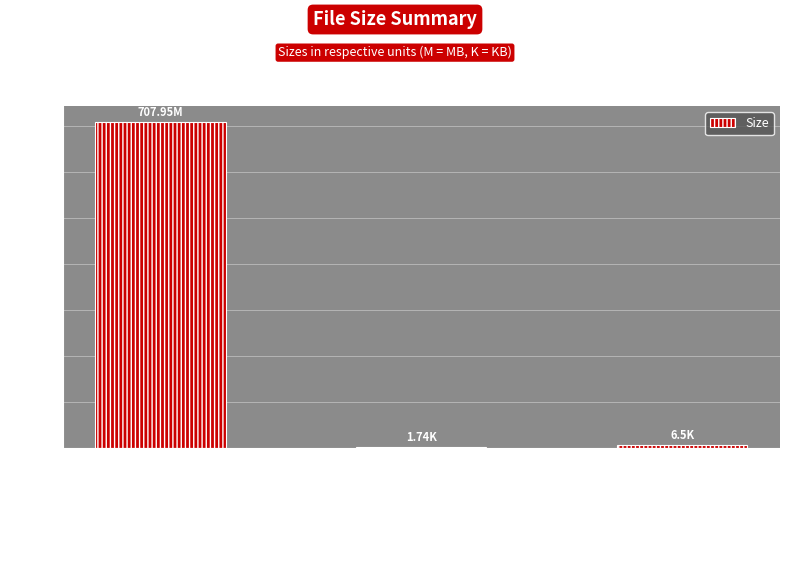

What is the sum of all values?

716.2